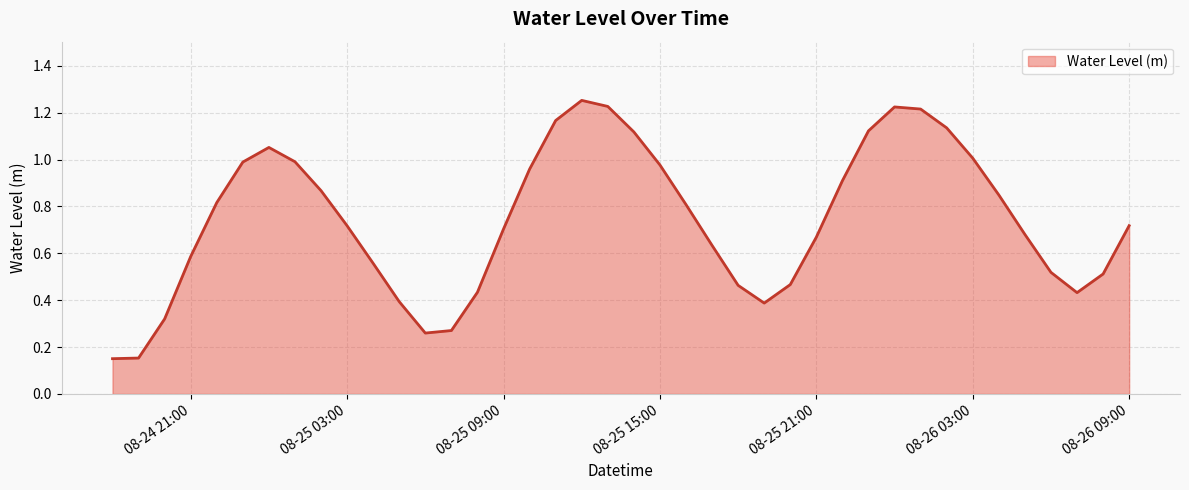

Where is the data nearest to the value 0?

2025-08-24 18:00:00